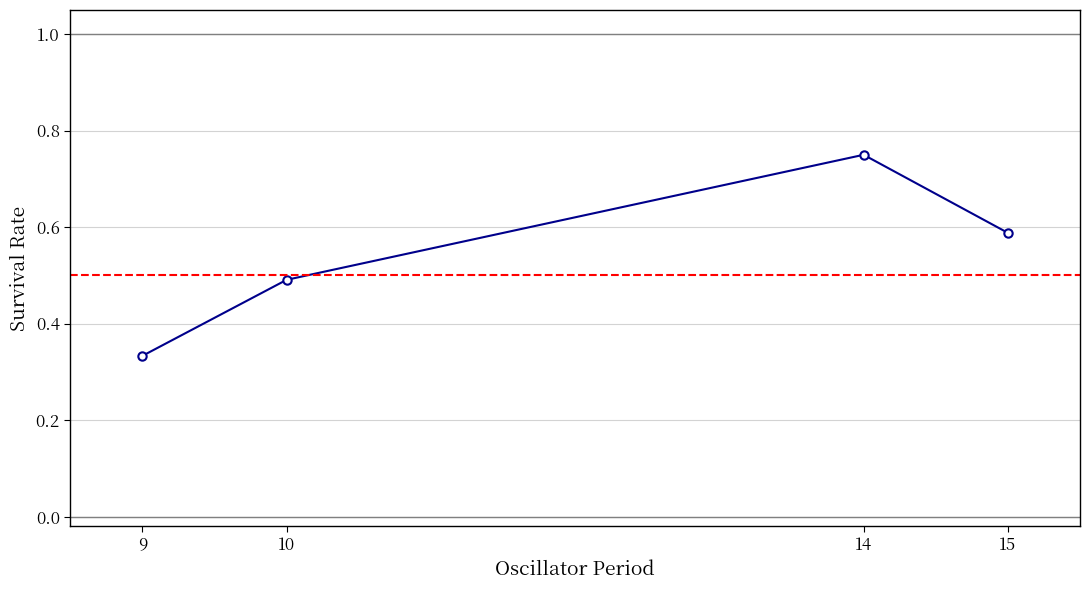

Does the chart have visible grid lines?

Yes